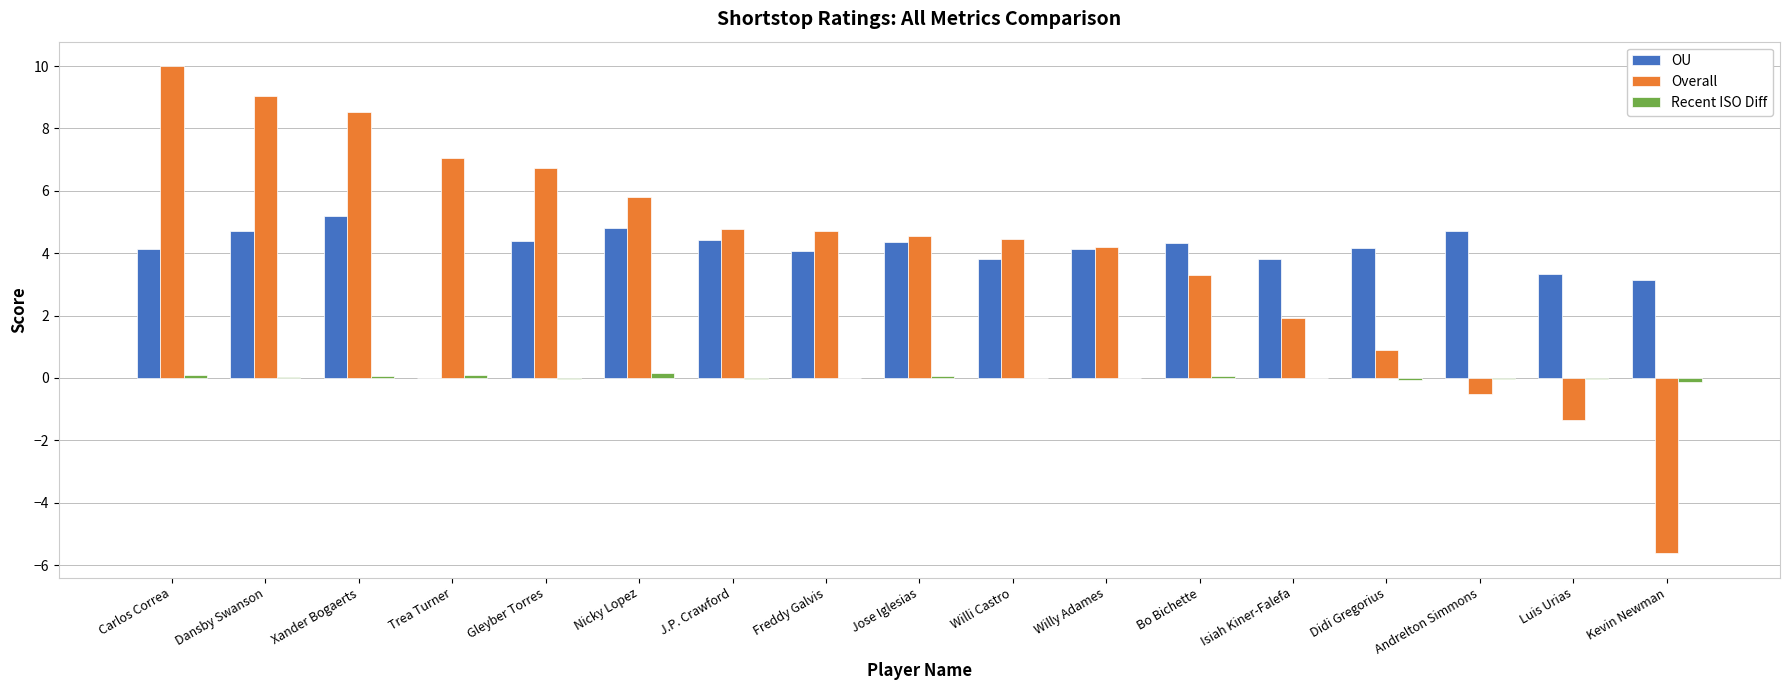

Which series changed the most between Trea Turner and Jose Iglesias?

OU